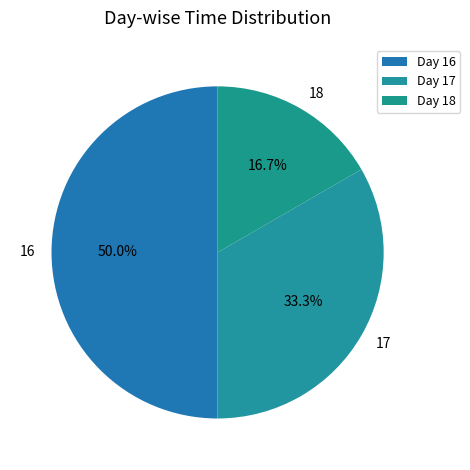

To the nearest percent, what percentage of the pie is 17?

33%